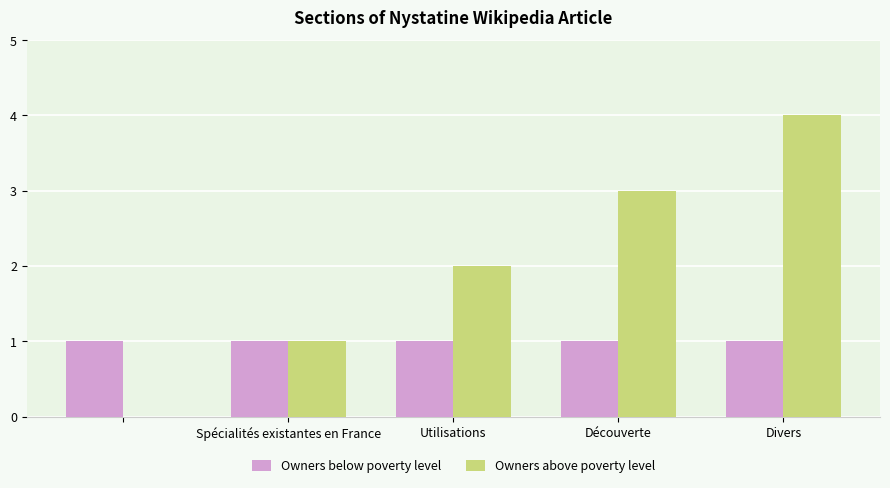

What is the sum of all Owners above poverty level values?

10